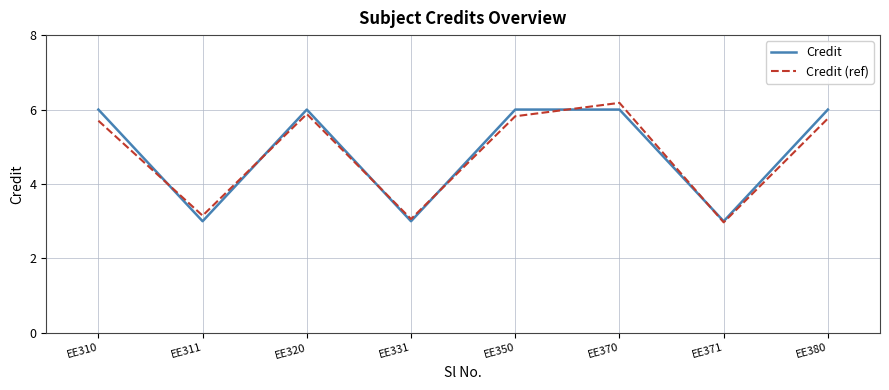

Is the value of Credit (ref) at EE350 greater than the value of Credit at EE370?

No